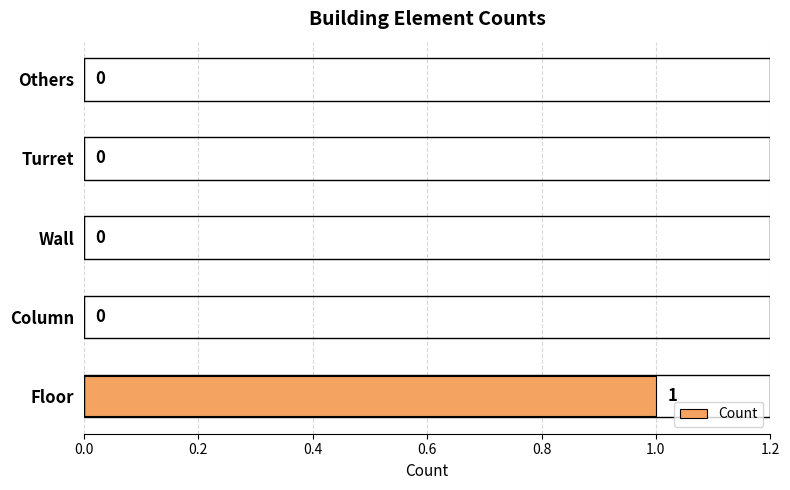

Reading bottom to top, what are all the values shown in this chart?

Floor=1	Column=0	Wall=0	Turret=0	Others=0